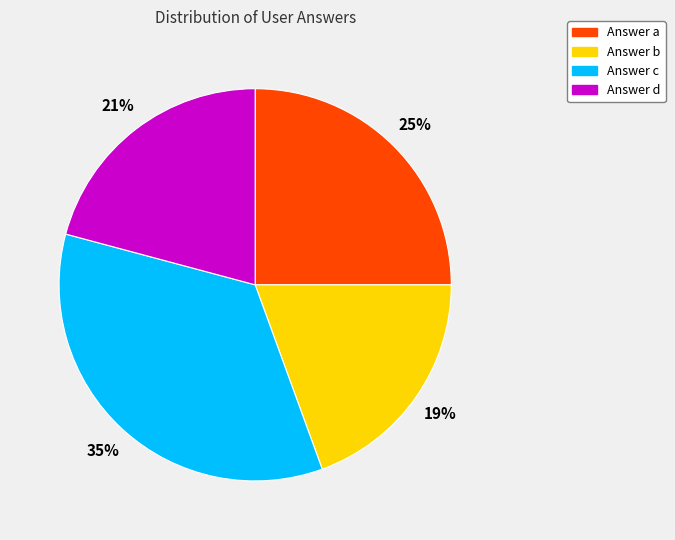

Is there a majority slice in this chart?

No